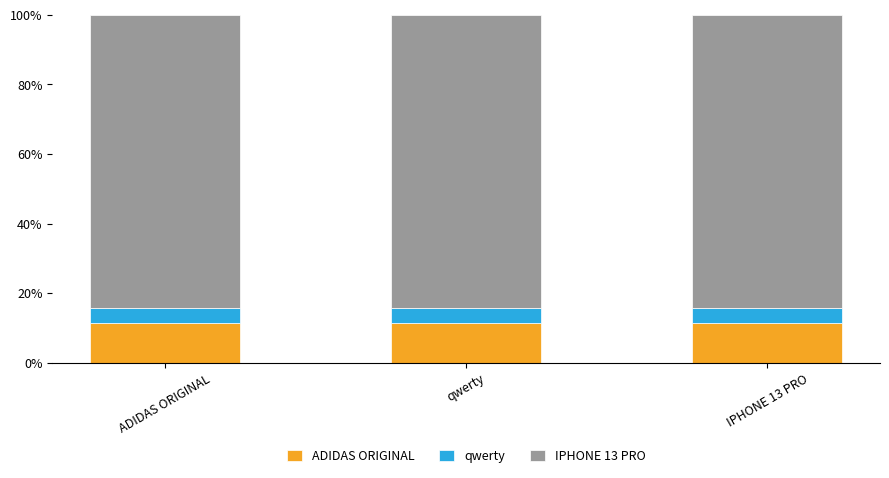

What is the minimum value for ADIDAS ORIGINAL?

11.5